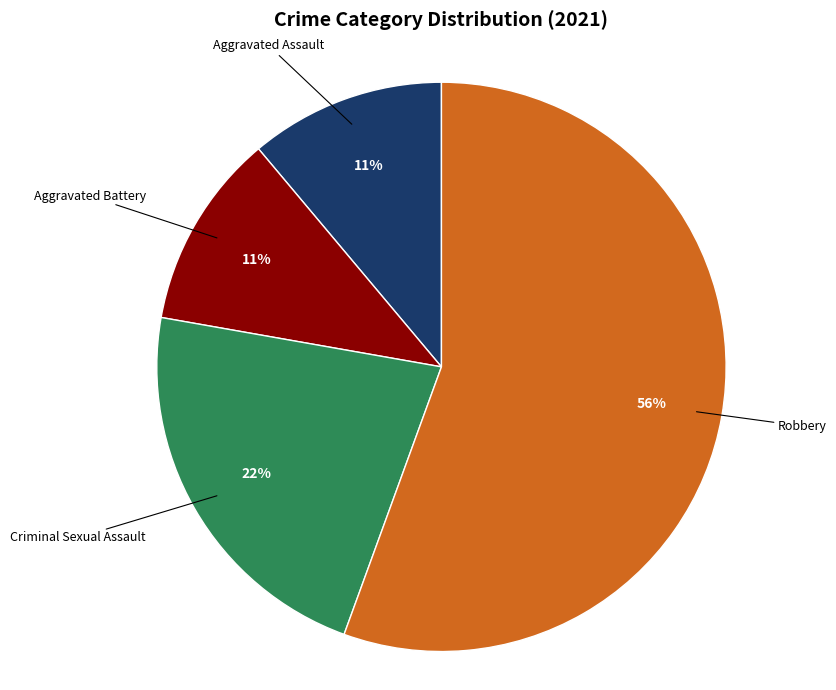

To the nearest percent, what is the average slice percentage?

25%